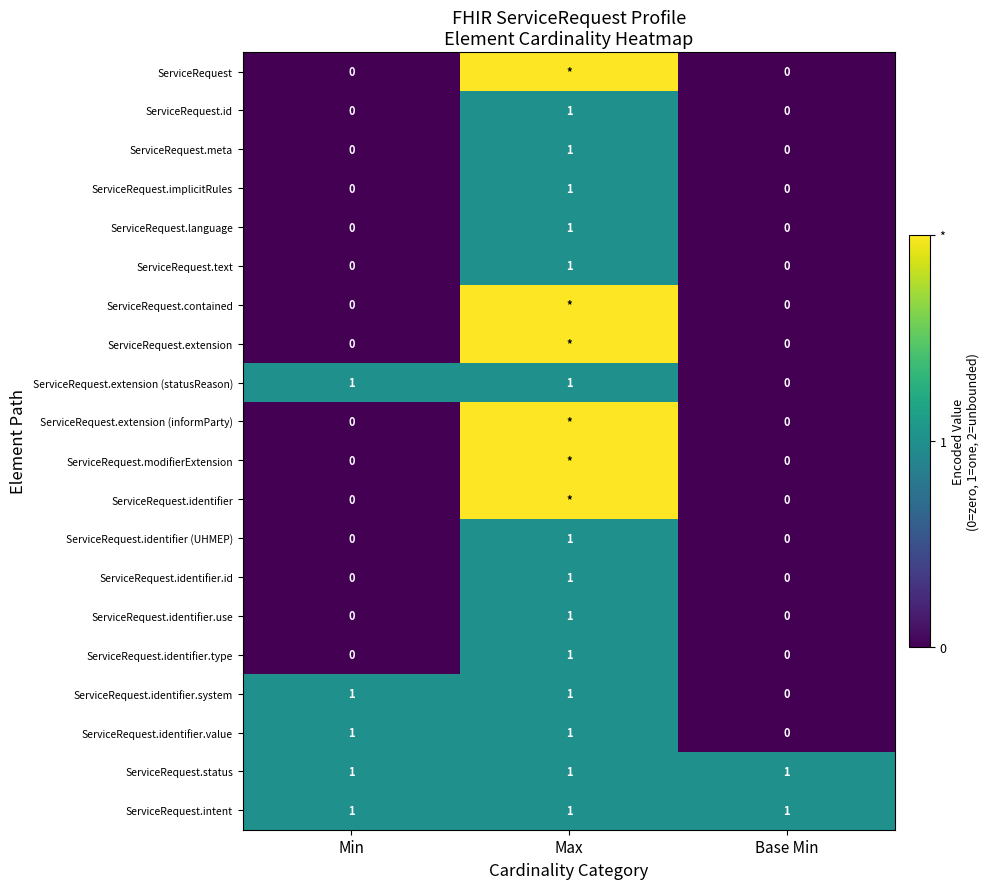

The ServiceRequest.id series shows 0 at Max. True or false?

False